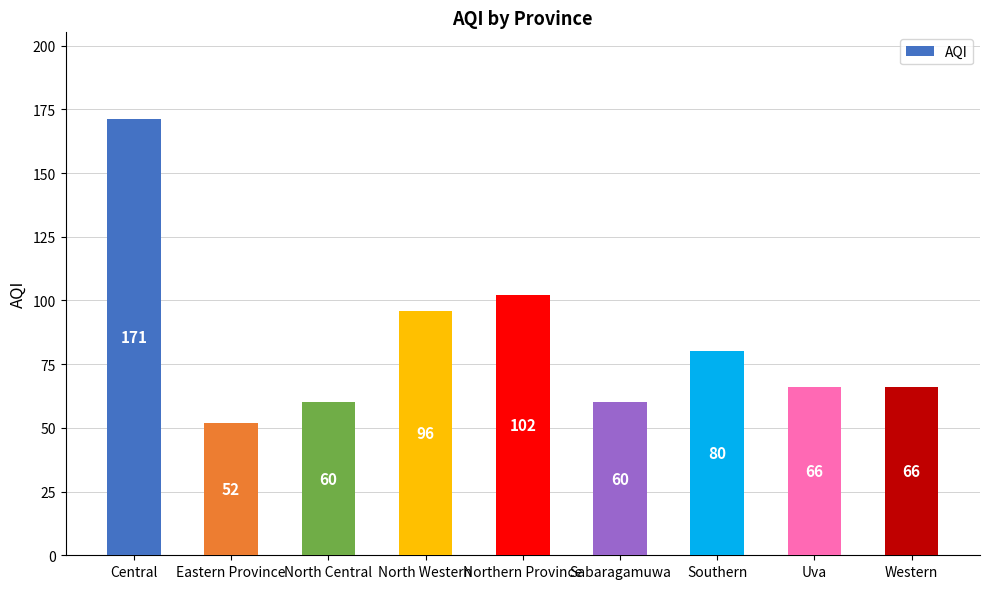

Does the chart contain stacked bars?

No